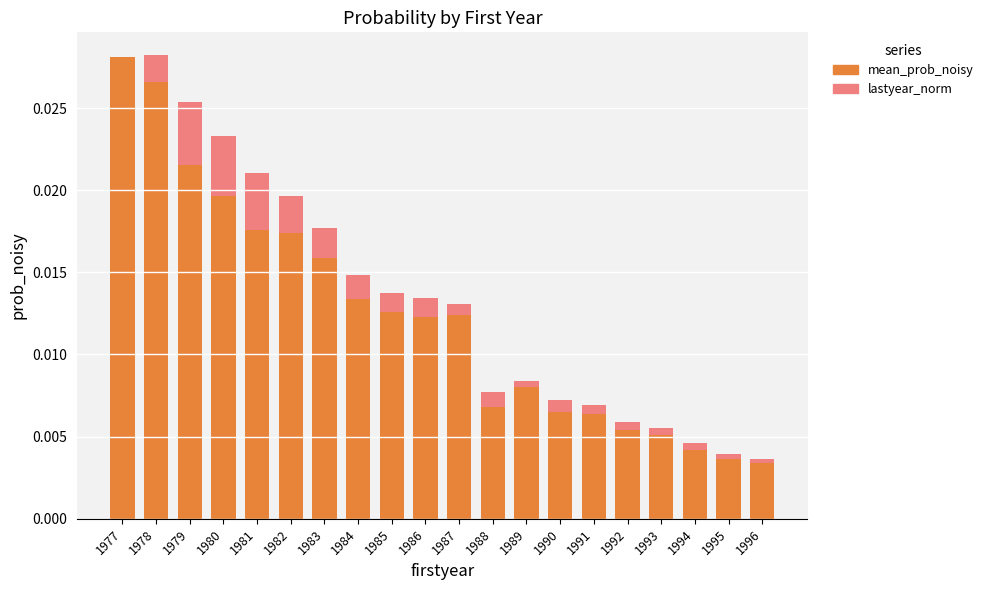

What are all the series names shown in the legend?

mean_prob_noisy, lastyear_norm